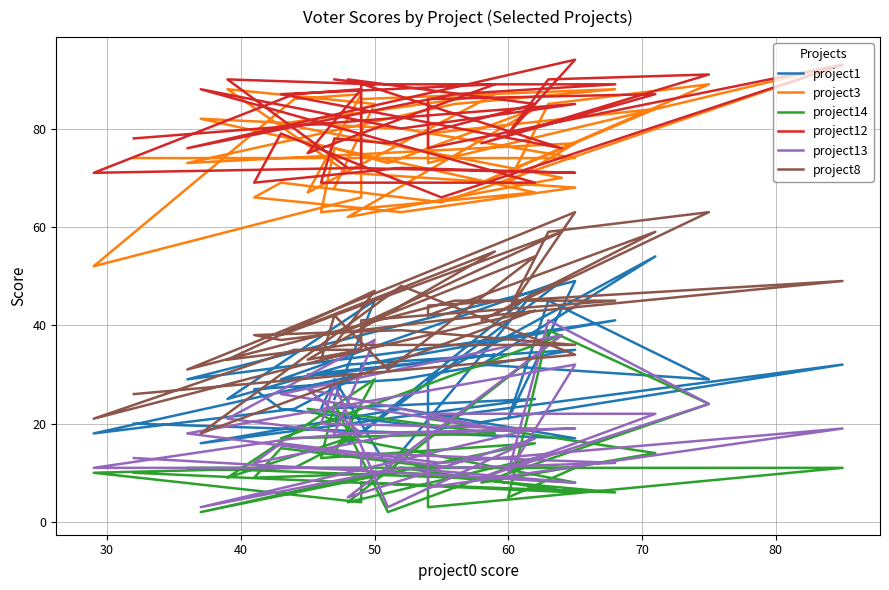

Rank the series by their maximum value, from lowest to highest.

project14, project13, project1, project8, project3, project12